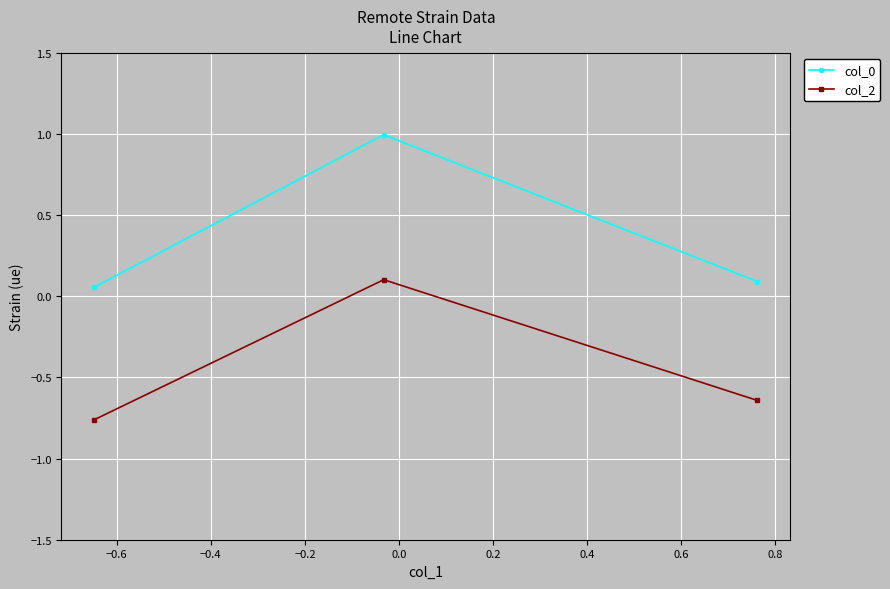

What is the maximum value for col_2?

0.1